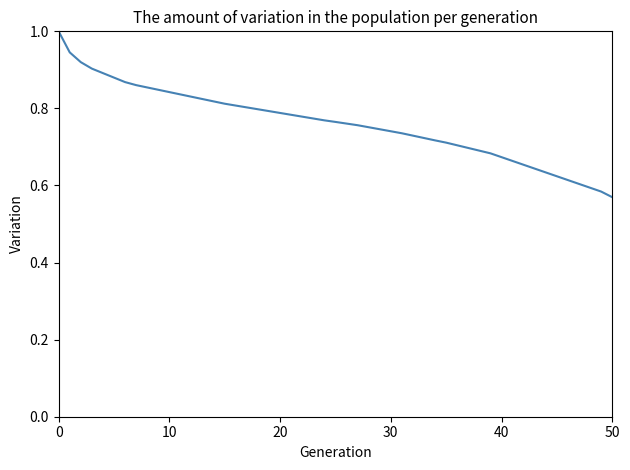

What is the greatest value displayed?

1.0